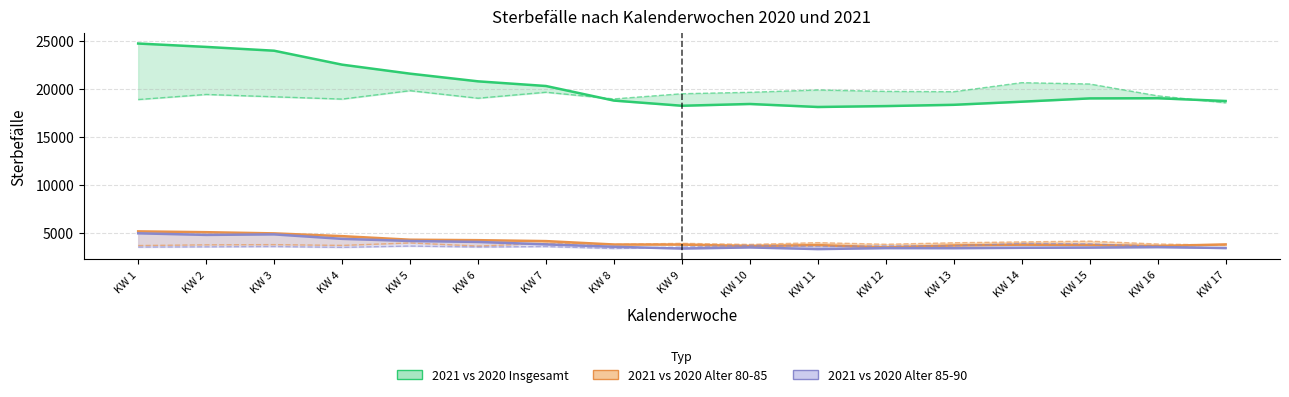

Between KW 14 and KW 5, which is larger?

KW 5